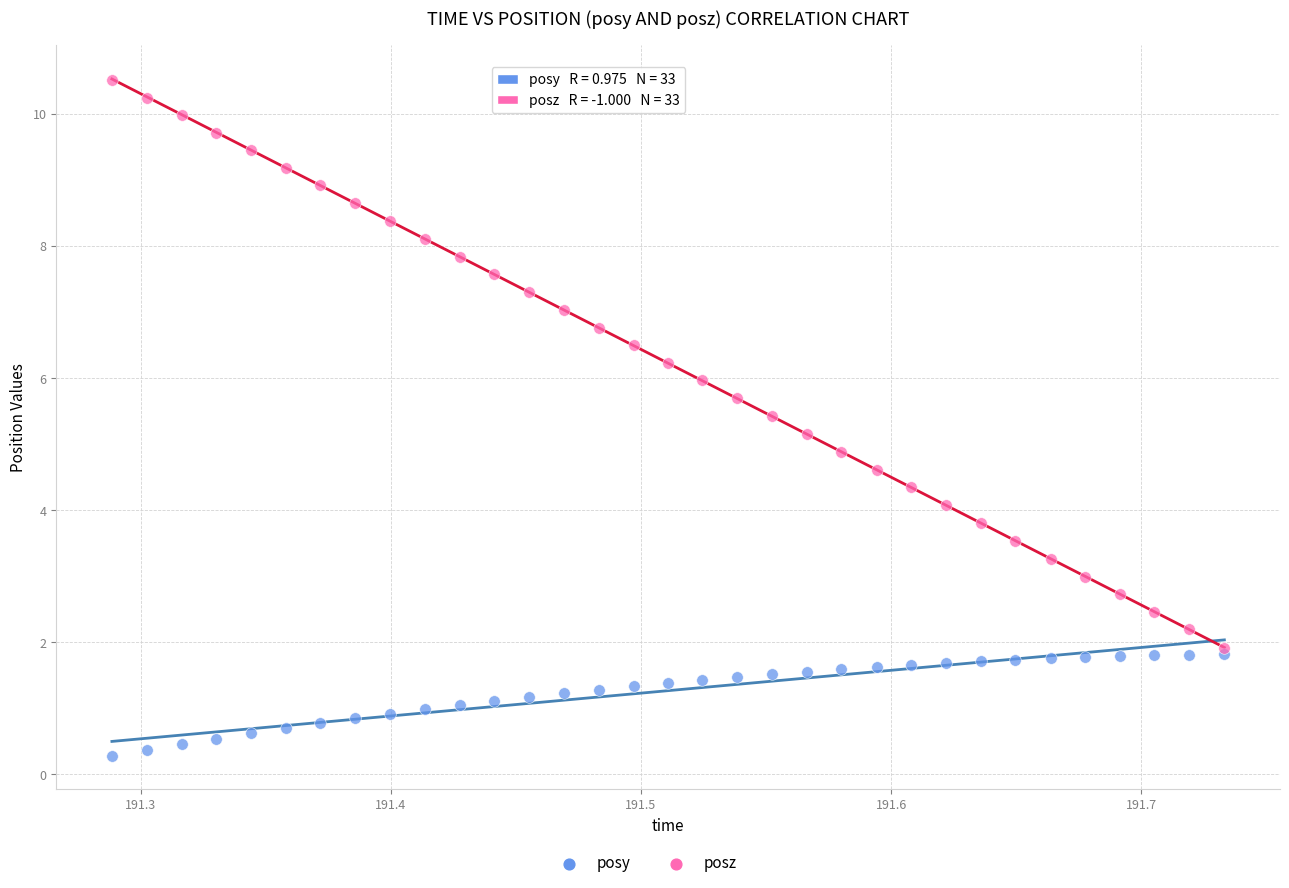

Which series has the widest spread of Y values?

posz